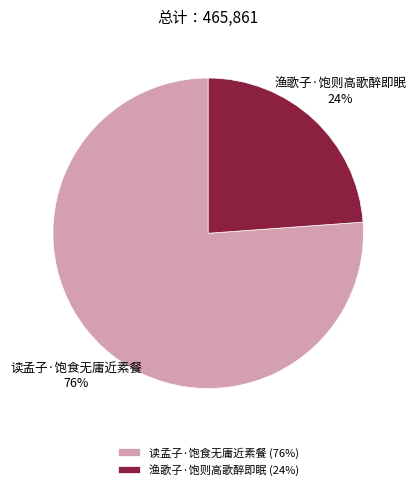

Count the number of slices in the pie.

2